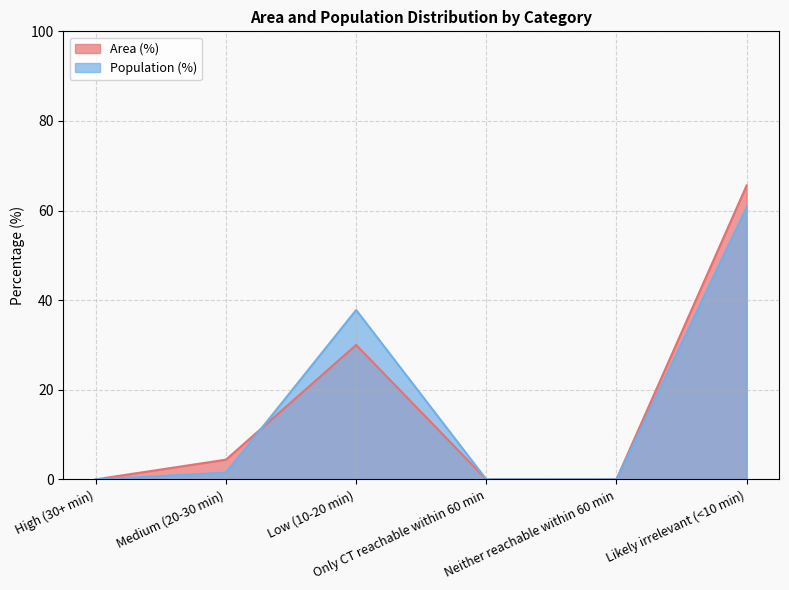

Where is the first local maximum for Population (%)?

Low (10-20 min)